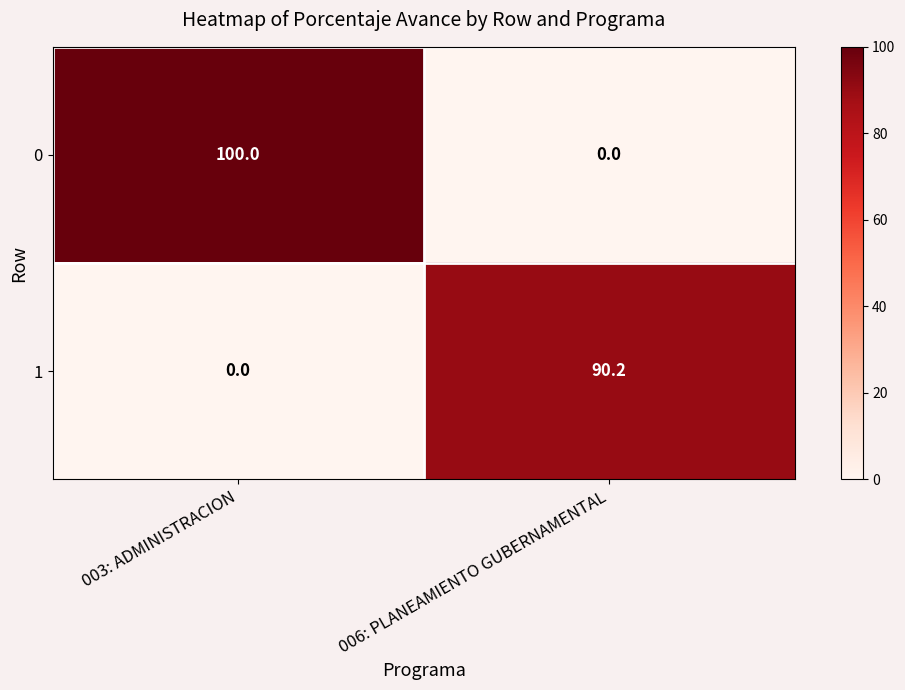

What is the sum of all 0 values?

100.0